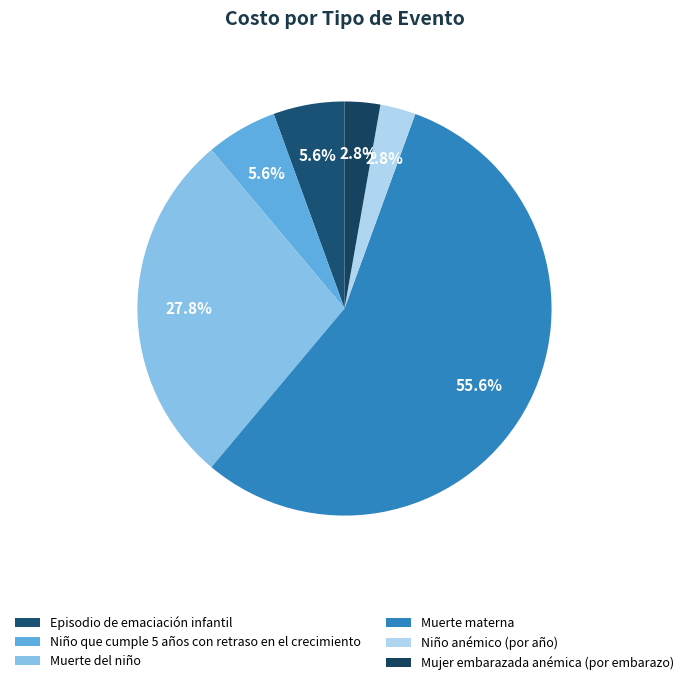

Is Muerte materna the majority of the pie?

Yes